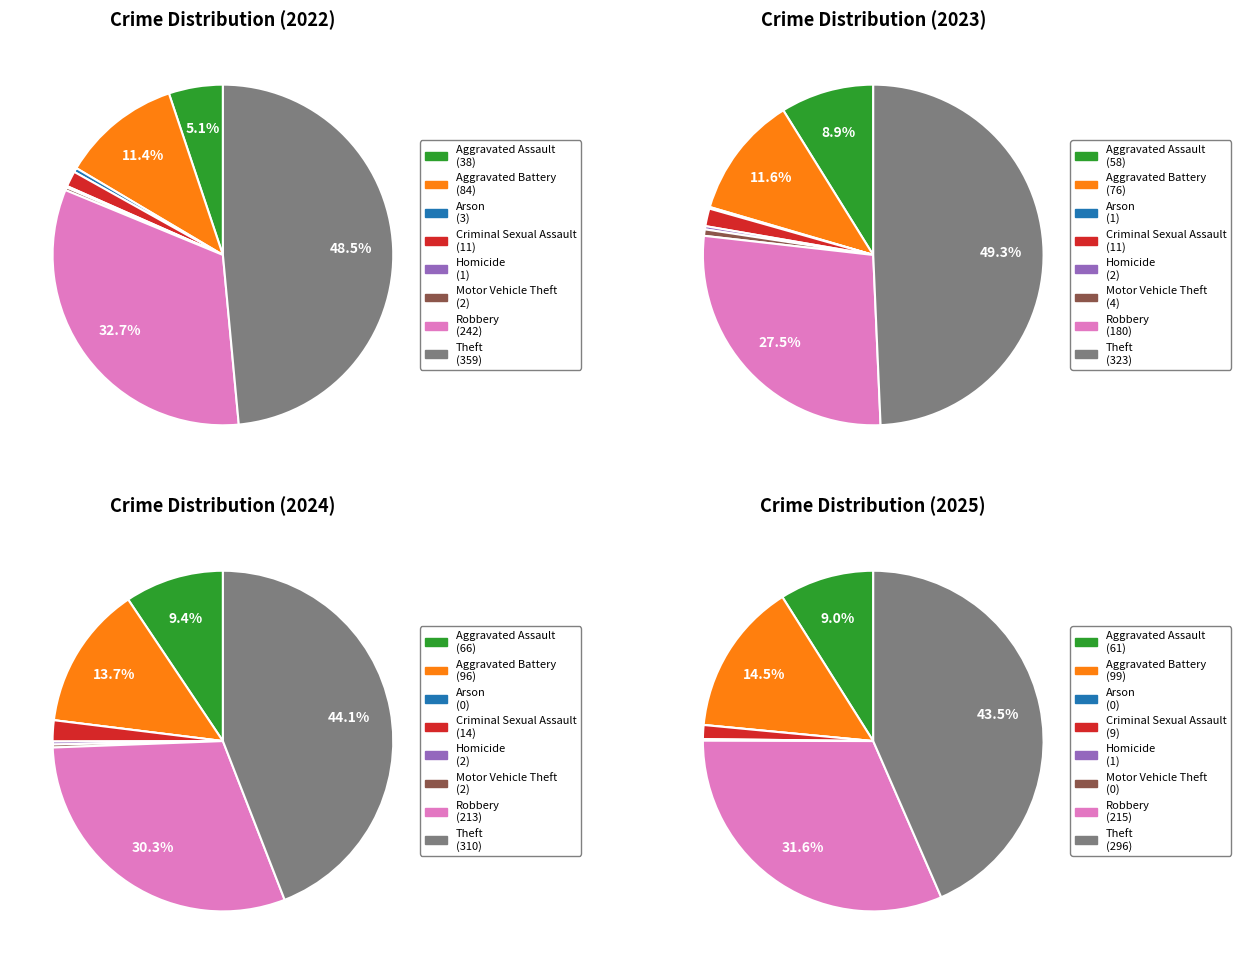

Between values_2024 and 4, which is larger?

values_2024